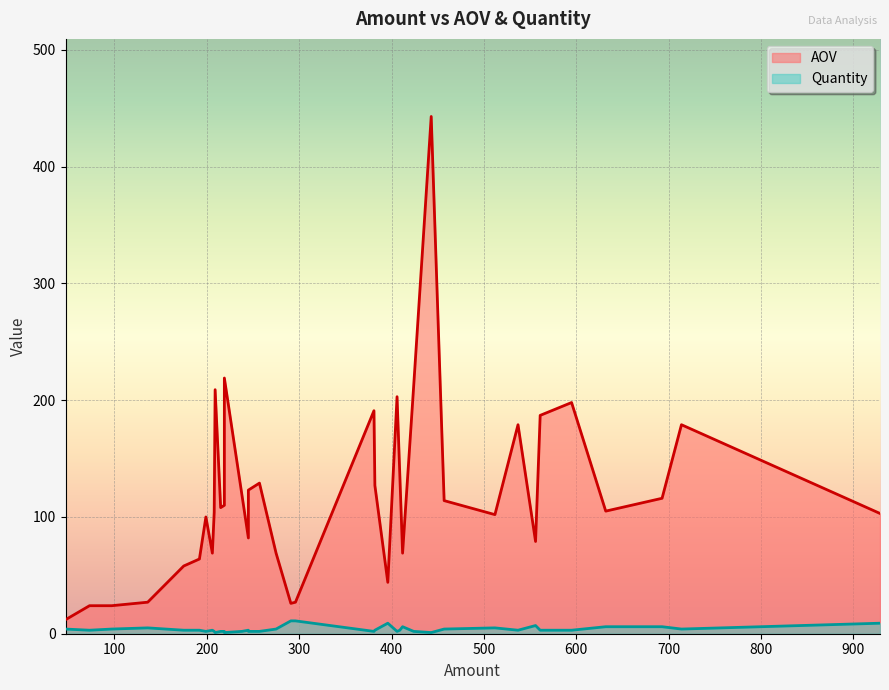

What is the value of the Quantity point at the 32nd from the left?

5